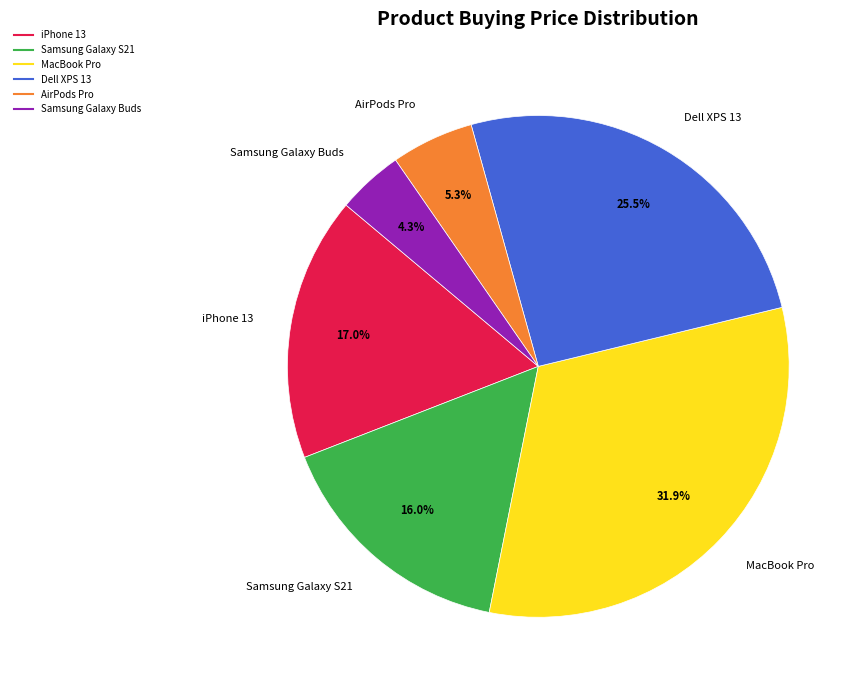

Which has a higher value, AirPods Pro or Samsung Galaxy S21?

Samsung Galaxy S21